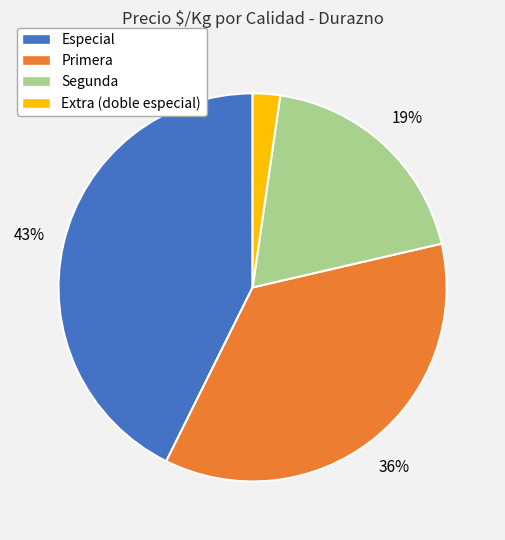

How many slices are in this pie chart?

4